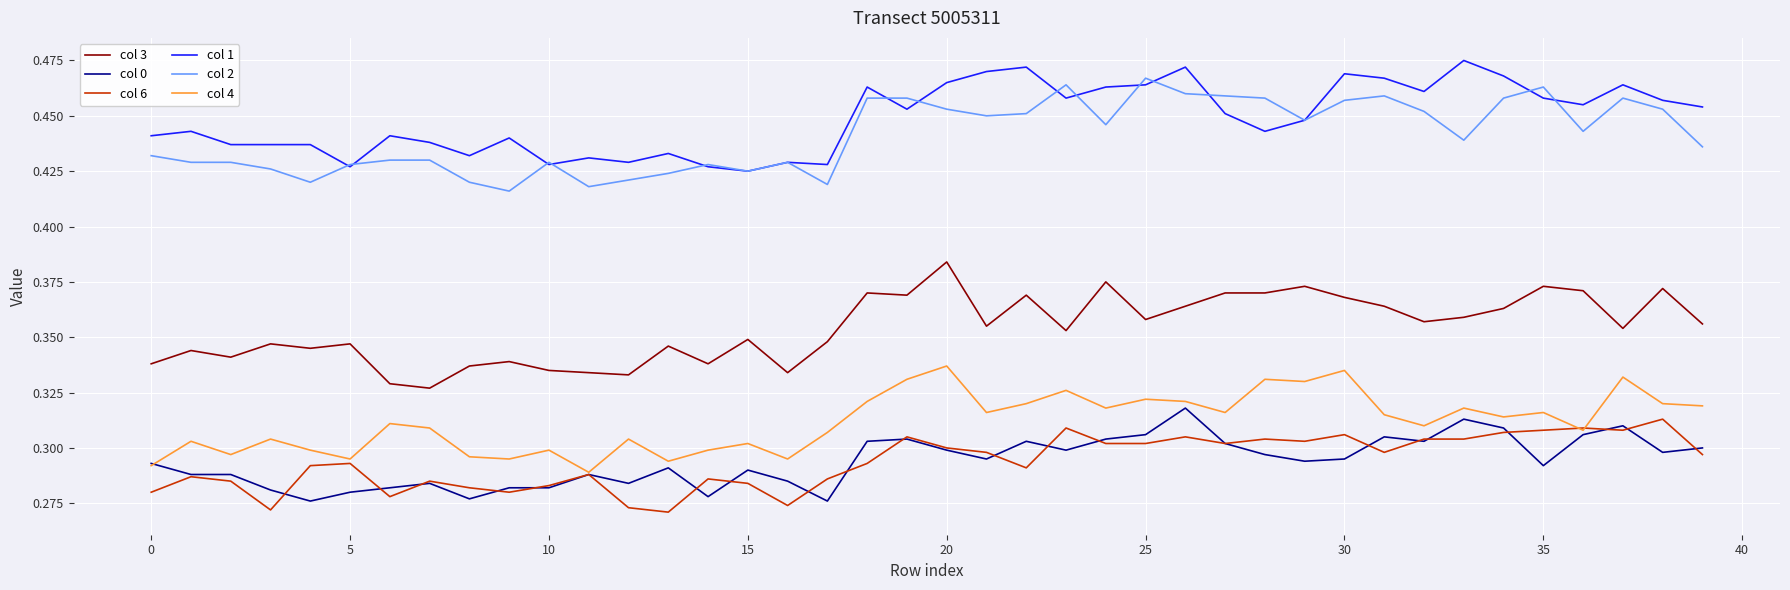

How many lines are shown in the chart?

6